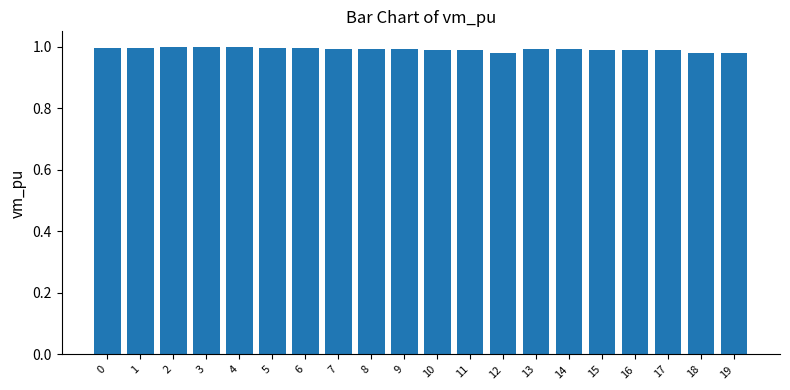

True or false: the data shows 1.0 at 16.

True